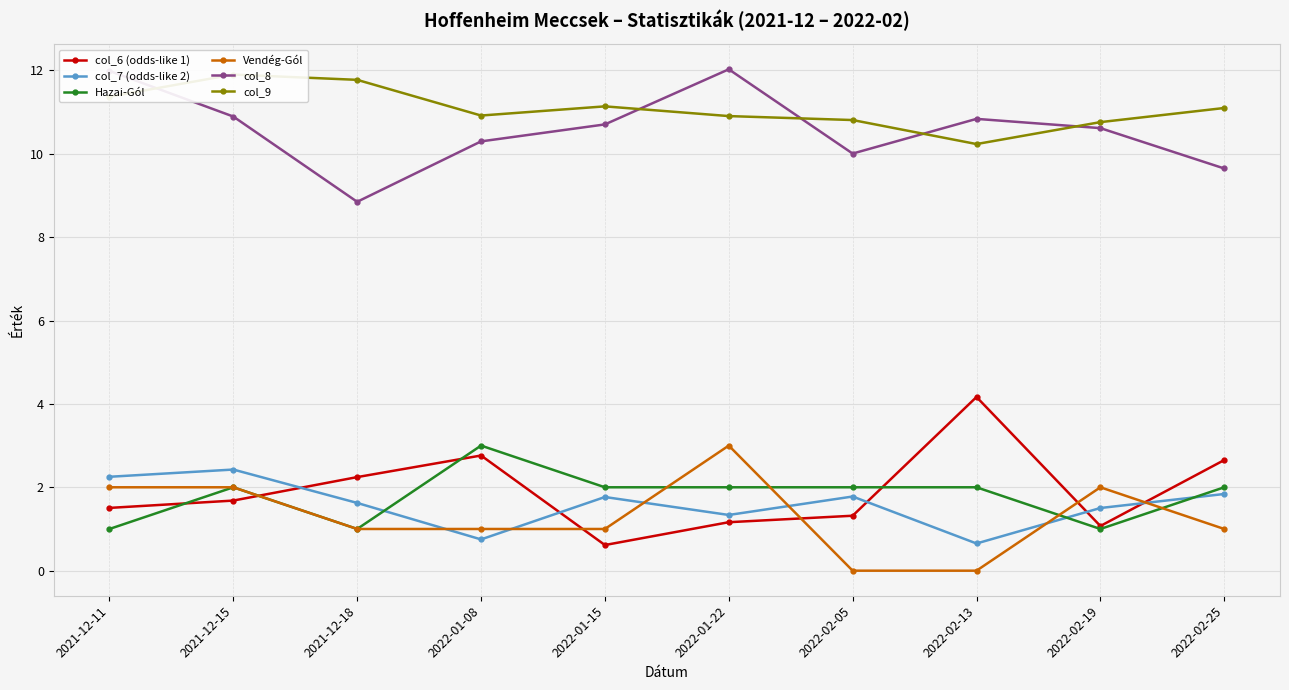

What is the total value across all series at 2021-12-15?

30.9